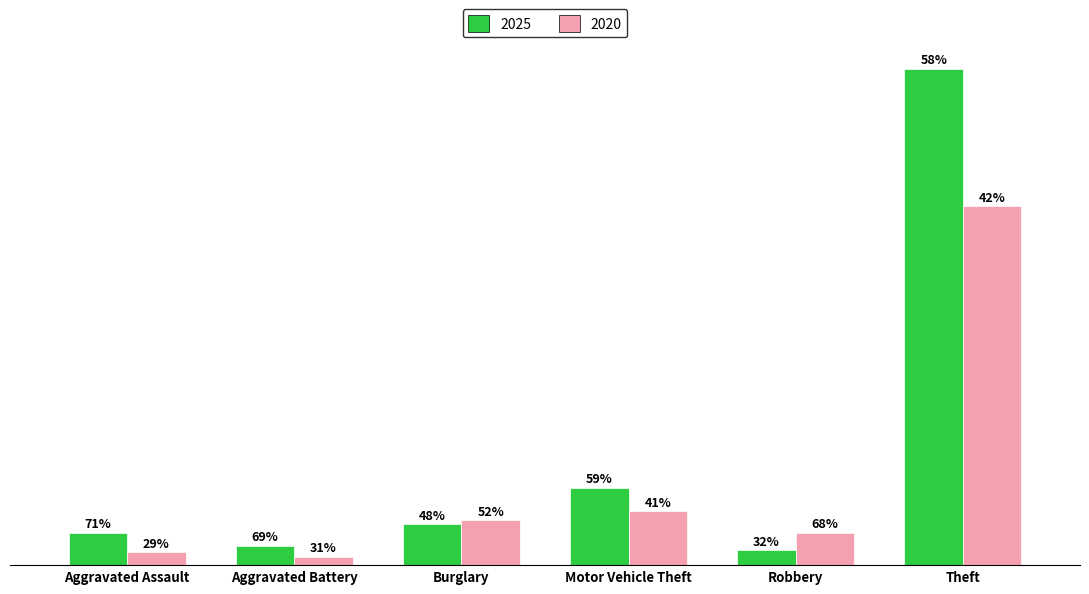

What is the total value across all series at Burglary?

40